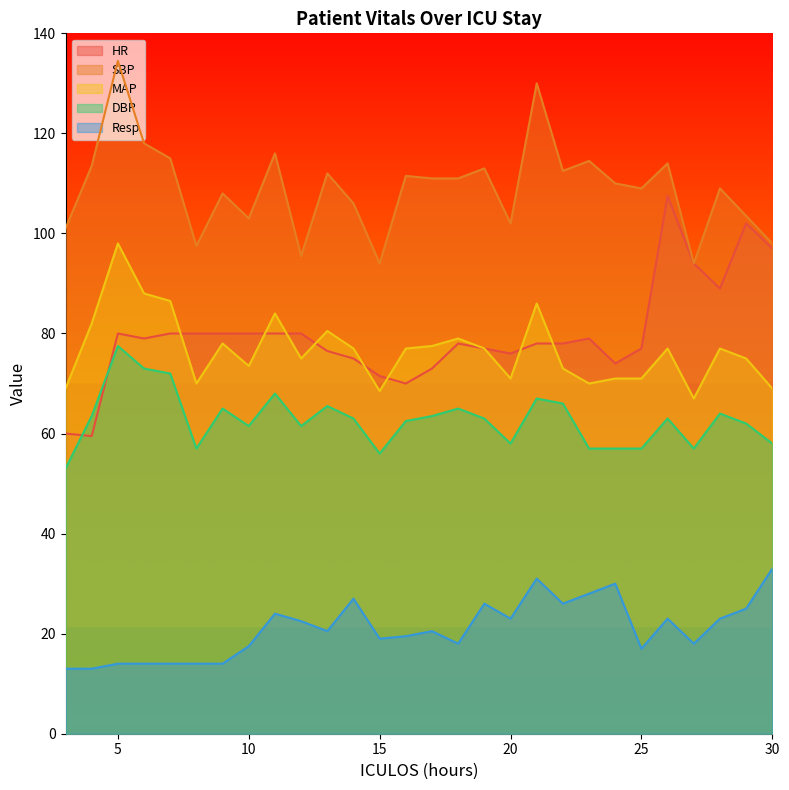

What is the value of the MAP point at the 1st from the left?

69.0